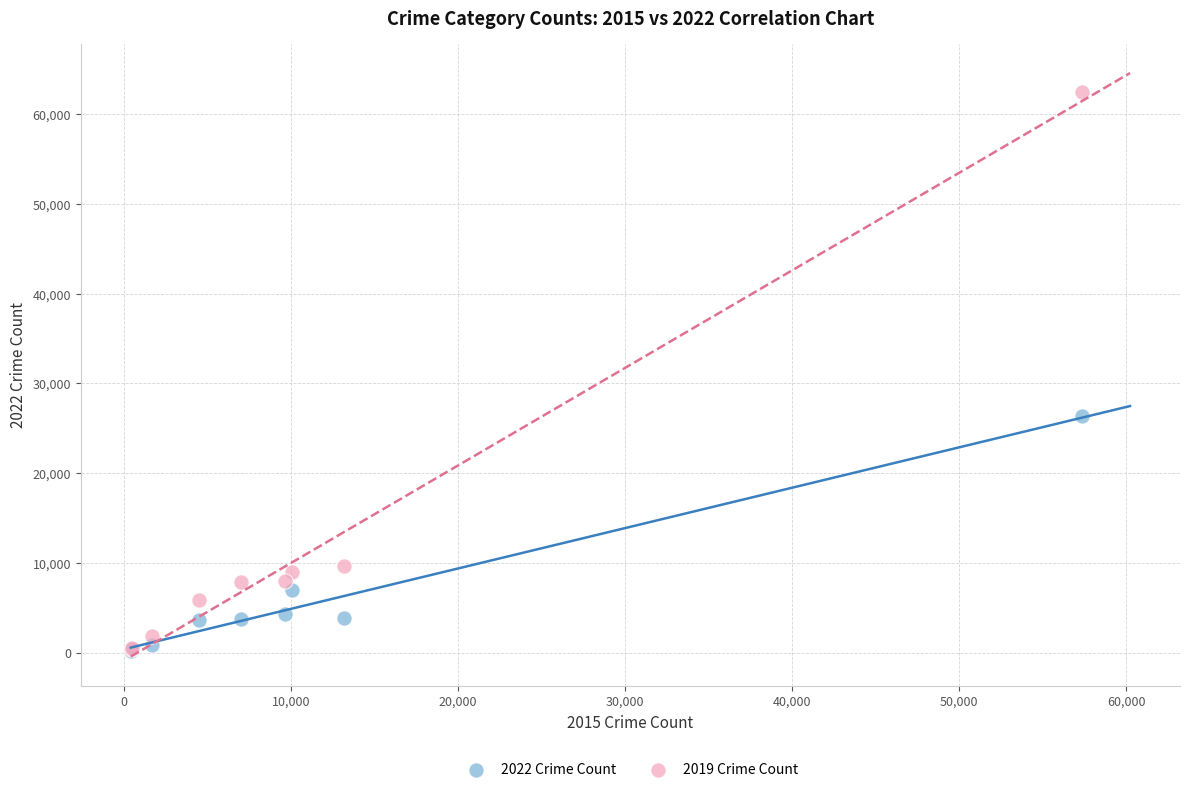

Which series has the largest Y range (max minus min)?

2019 Crime Count